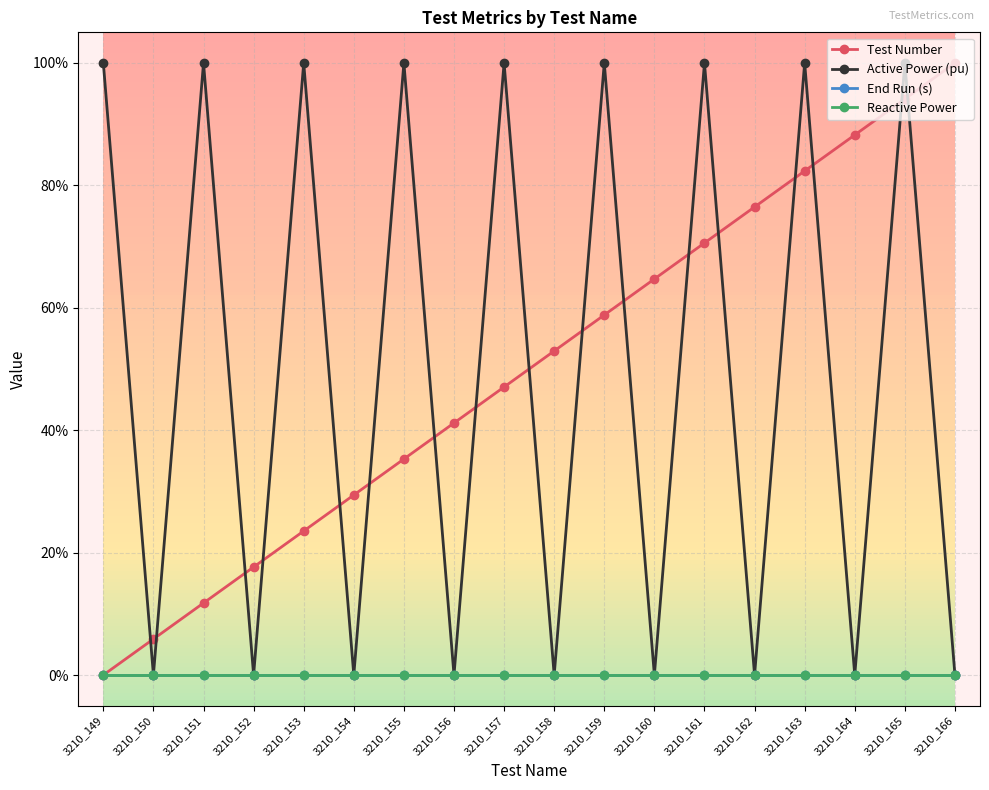

At which category does the chart reach its minimum across all series?

3210_149